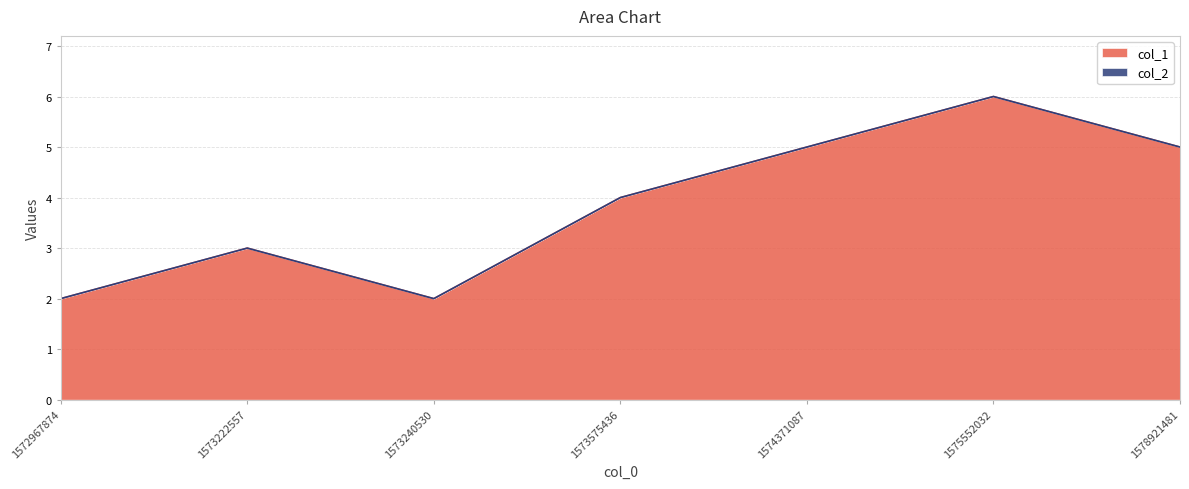

Which category has the lowest value across all series?

1572967874